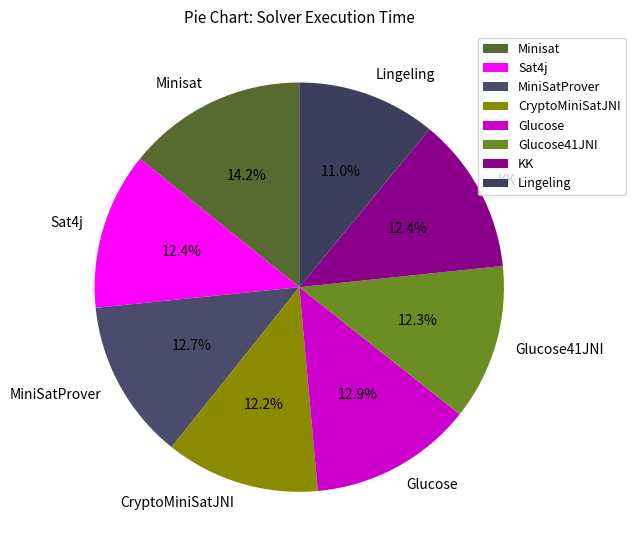

Does any single category account for the majority?

No